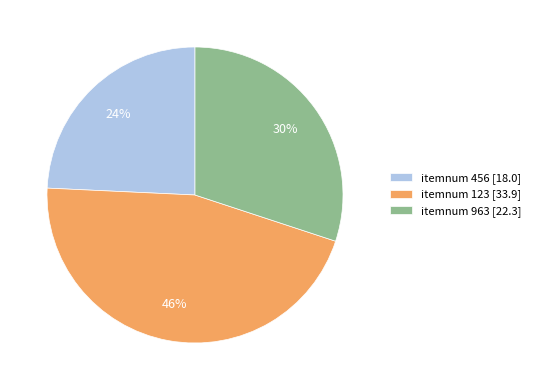

The itemnum 963 [22.3] slice represents 30% of the pie. True or false?

True